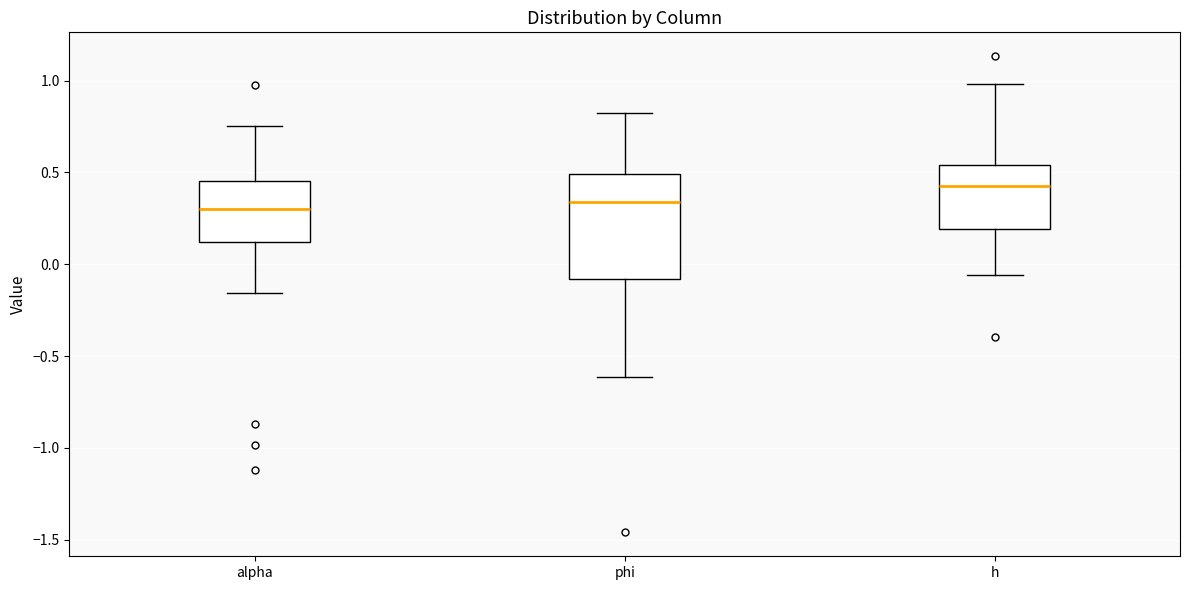

Which box is the tallest, from its lower edge to its upper edge?

phi